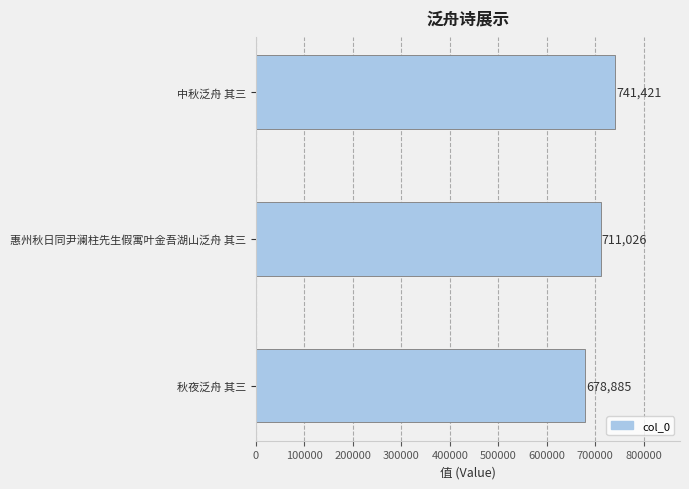

What is the sum of all values?

2131332